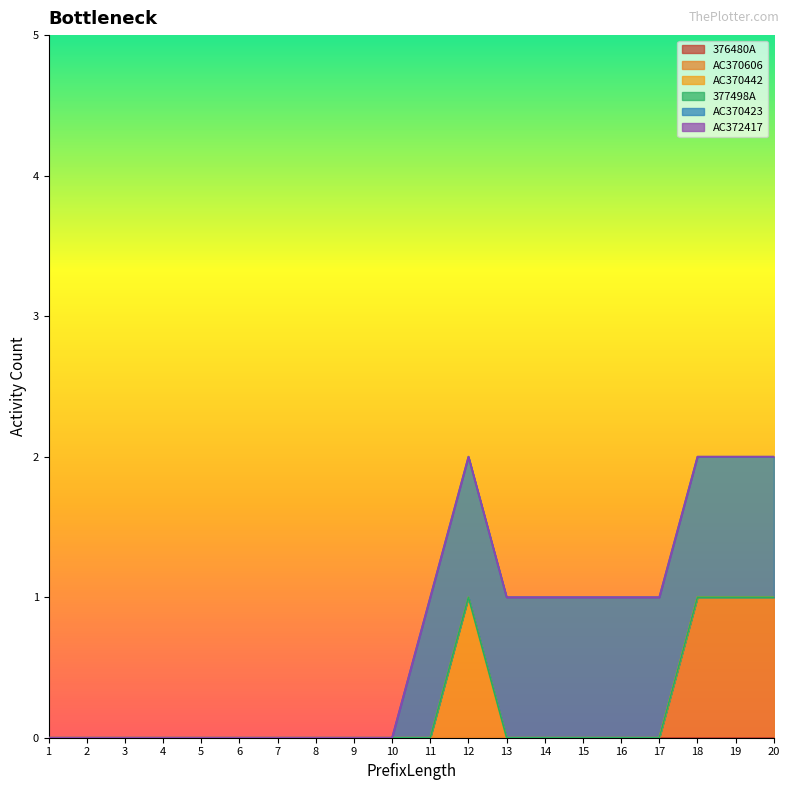

Which has a higher value, 11 or 7?

11